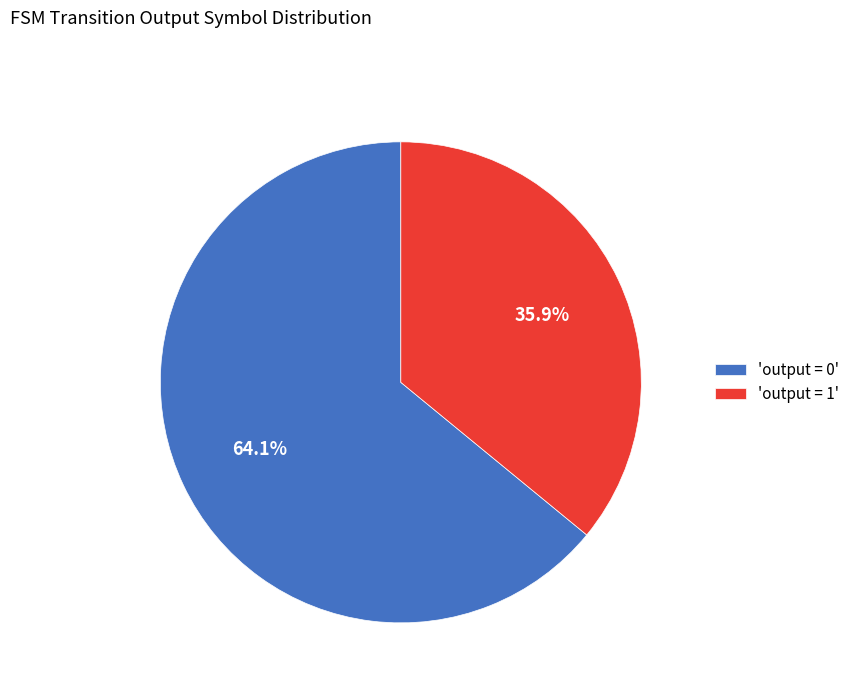

Does 'output = 0' account for over 50% of the chart?

Yes